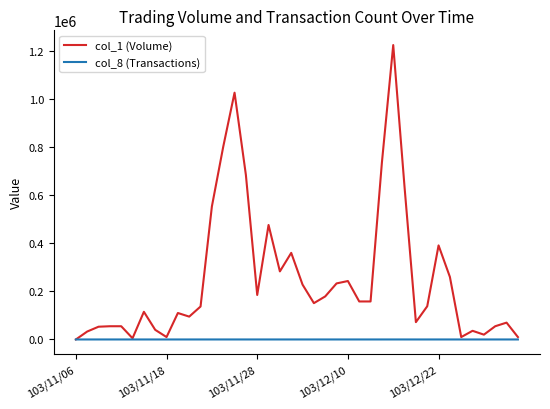

List the series in order of their peak value, lowest first.

col_8 (Transactions), col_1 (Volume)